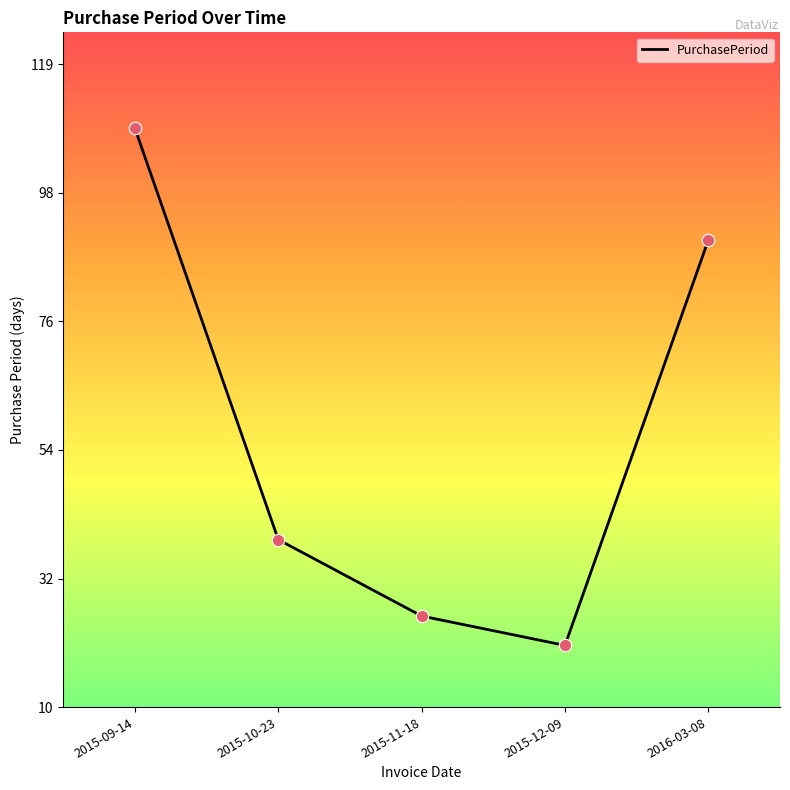

Which has a higher value, 2015-12-09 or 2015-09-14?

2015-09-14